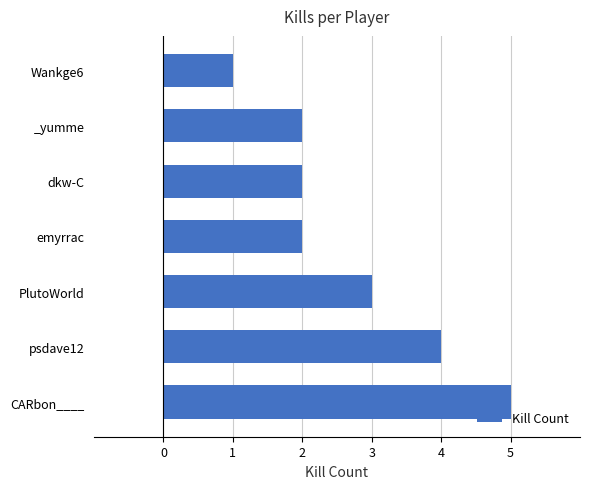

The chart shows a value of 2 at emyrrac. True or false?

True